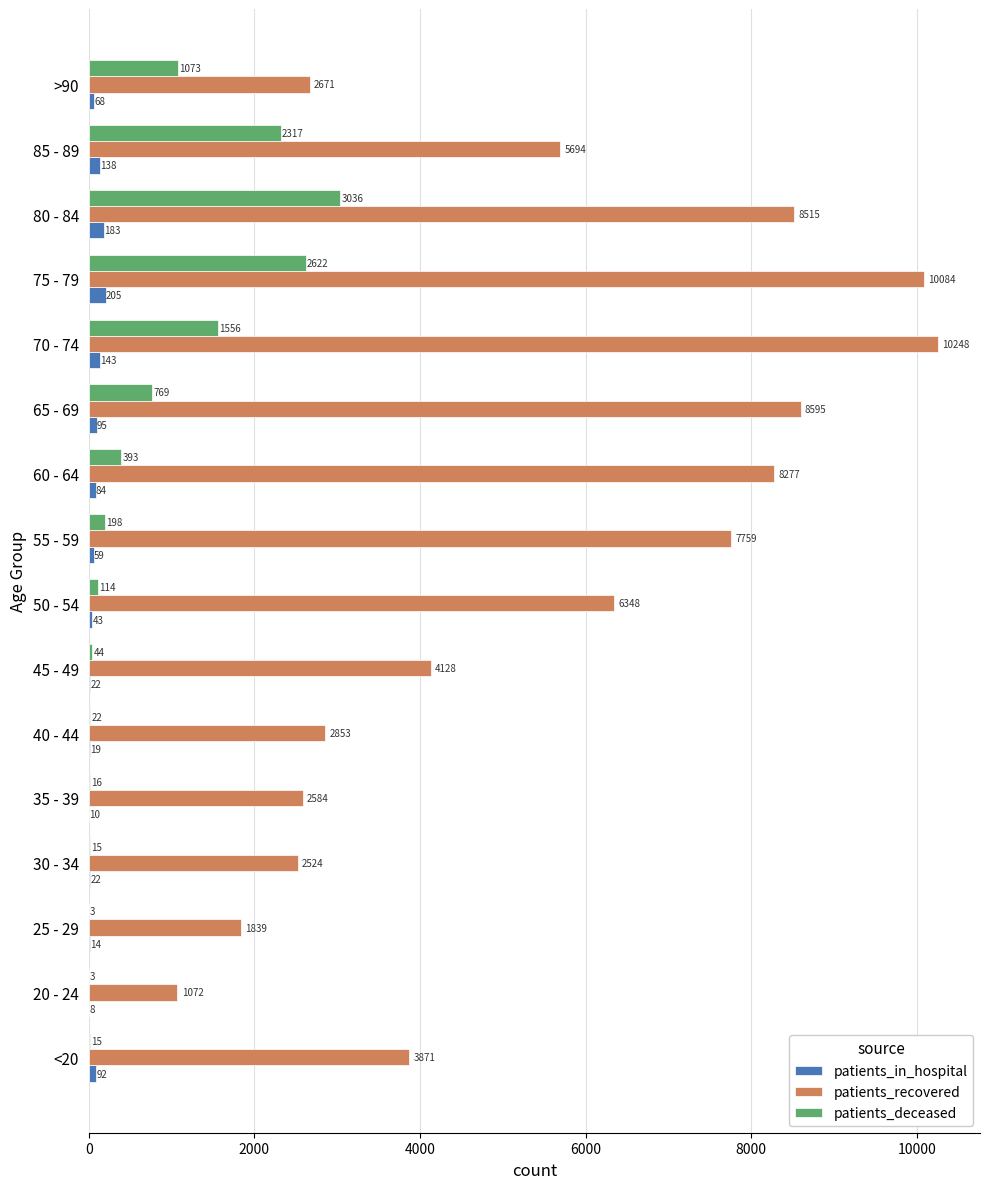

At which label is patients_recovered closest to 5660?

85 - 89